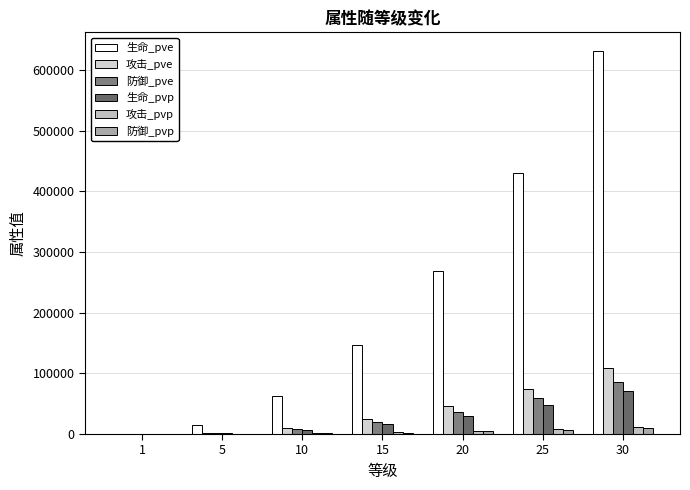

Reading left to right, transcribe all the data shown in this chart.

生命_pve: 498	14646	62792	147128	269195	430108	630752
攻击_pve: 85	2509	10759	25210	46126	73699	108079
防御_pve: 68	2005	8598	20146	36862	58896	86371
生命_pvp: 56	1649	7071	16569	30315	48437	71033
攻击_pvp: 9	282	1211	2839	5194	8299	12171
防御_pvp: 7	230	988	2316	4237	6770	9929